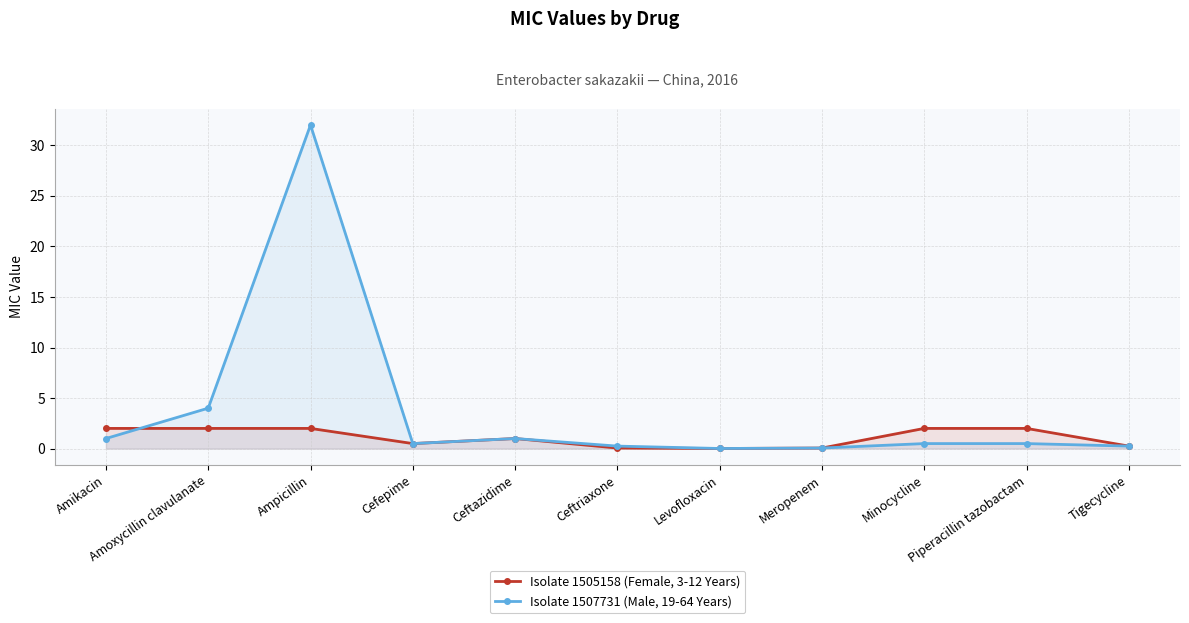

Is the value of Isolate 1507731 (Male, 19-64 Years) at Ampicillin greater than the value of Isolate 1505158 (Female, 3-12 Years) at Amikacin?

Yes